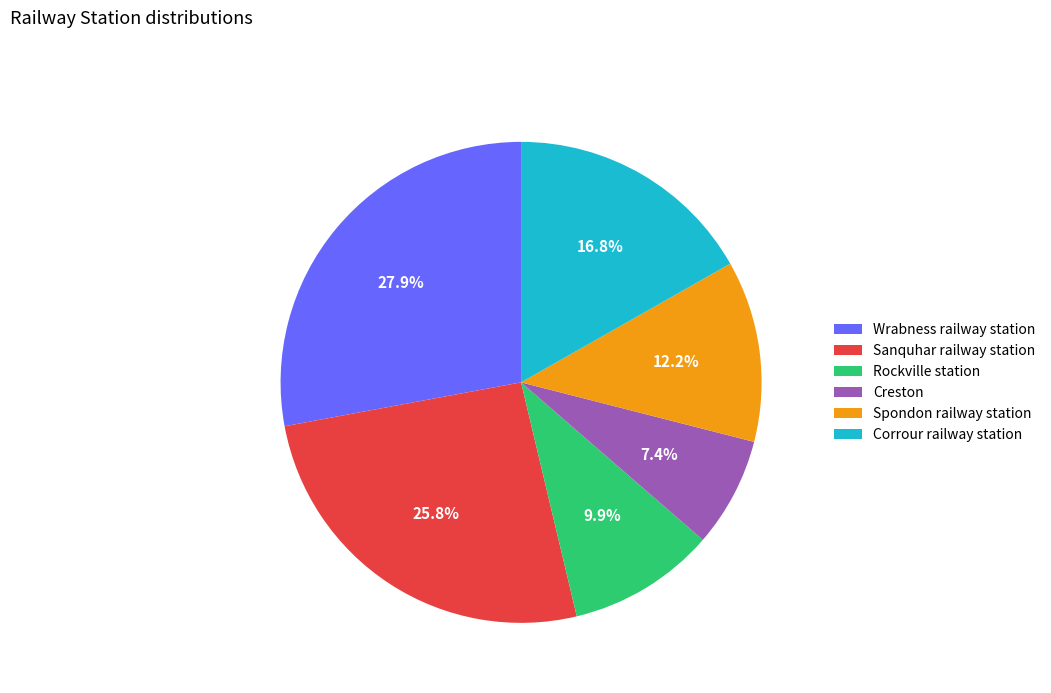

How many segments does this pie chart have?

6